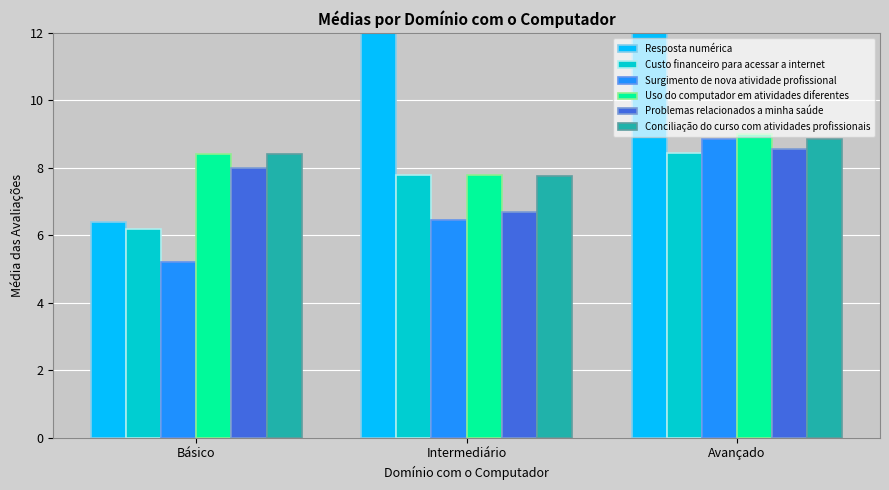

What are all the series names shown in the legend?

Resposta numérica, Custo financeiro para acessar a internet, Surgimento de nova atividade profissional, Uso do computador em atividades diferentes, Problemas relacionados a minha saúde, Conciliação do curso com atividades profissionais